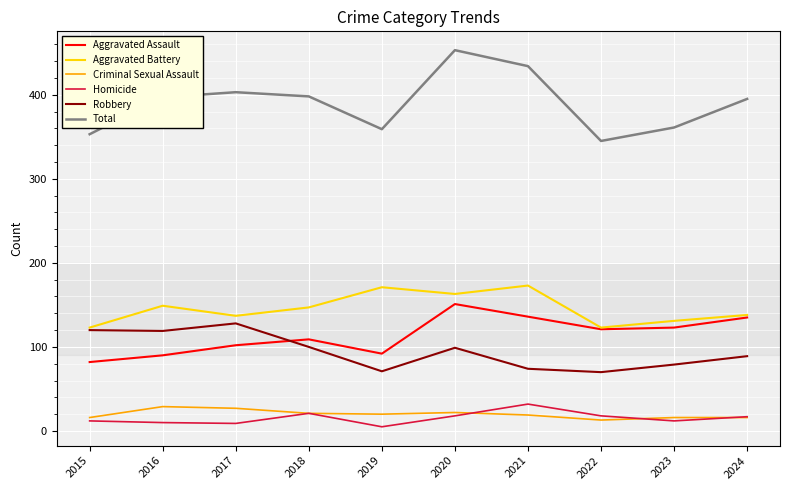

What is the difference between the highest and lowest values at 2020?

435